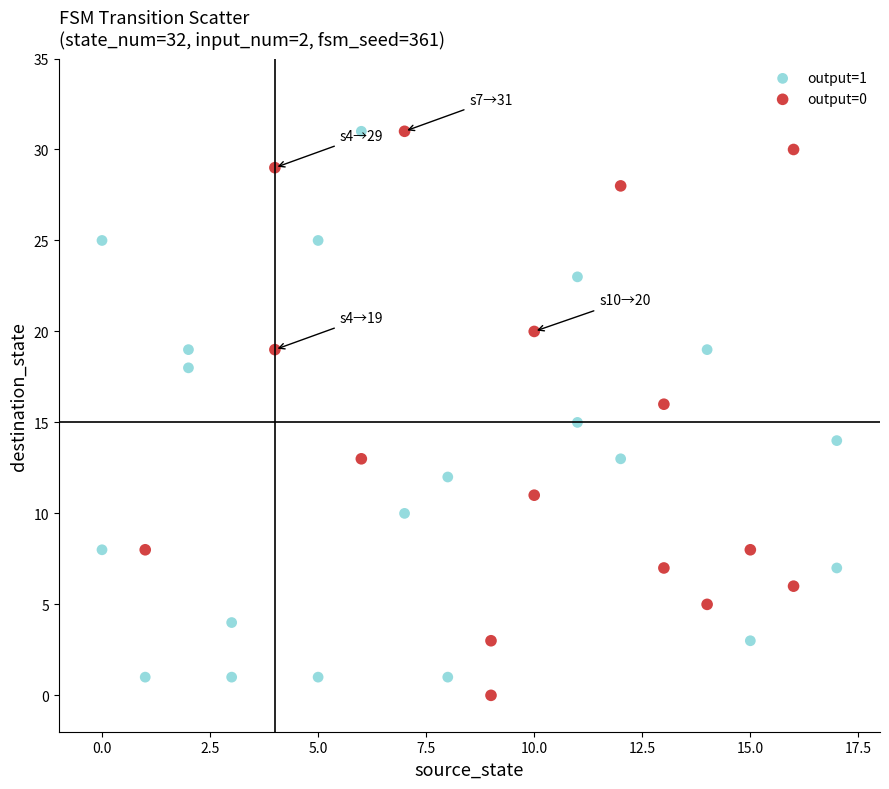

What are all the series names shown in the legend?

output=1, output=0